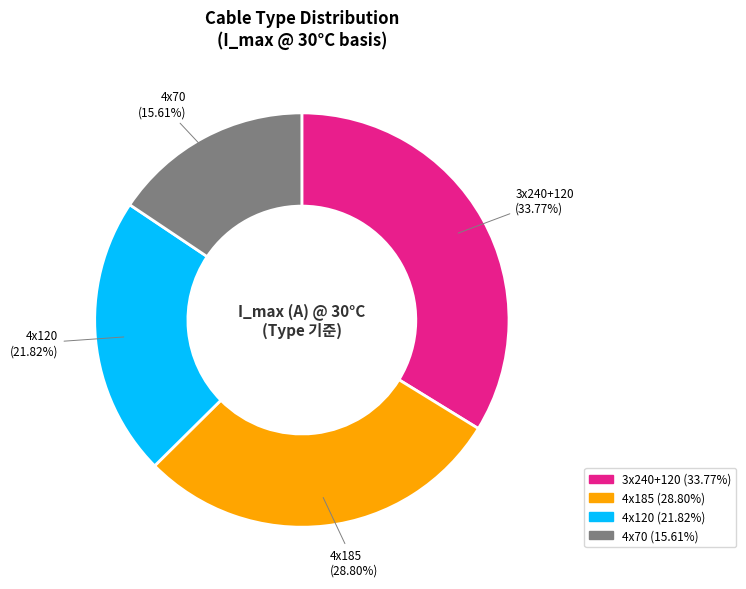

Which category has the biggest portion of the pie?

3x240+120